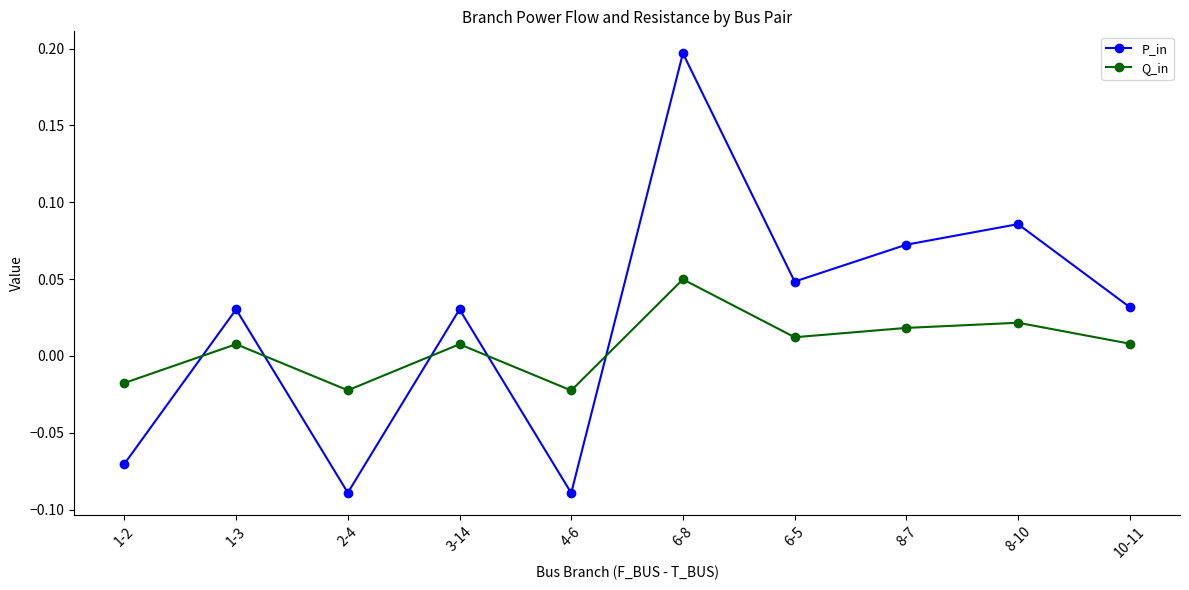

List the series in order of their peak value, highest first.

P_in, Q_in